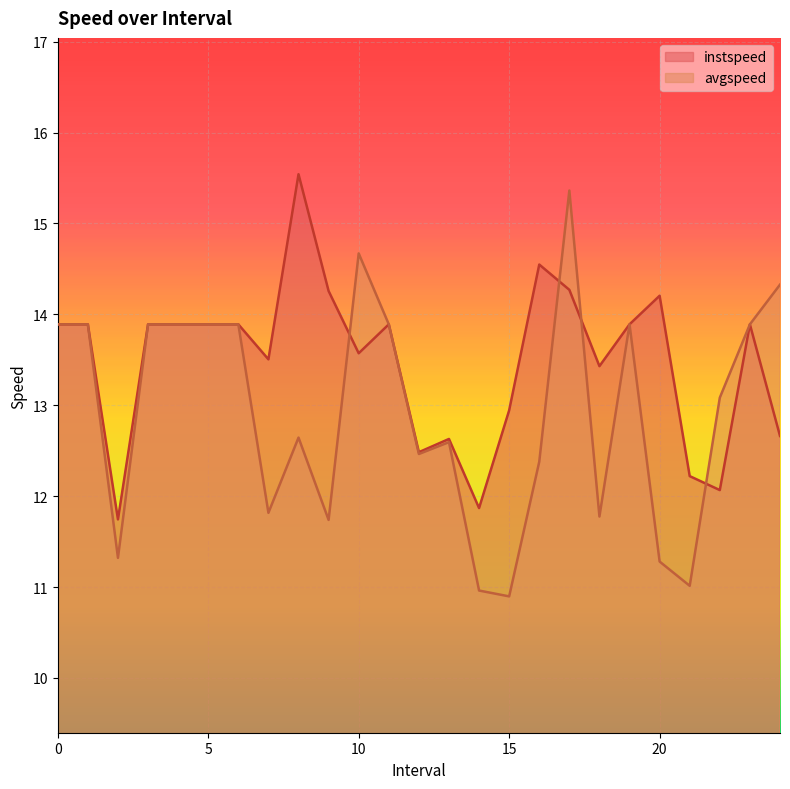

What is the minimum value shown in the chart?

10.9